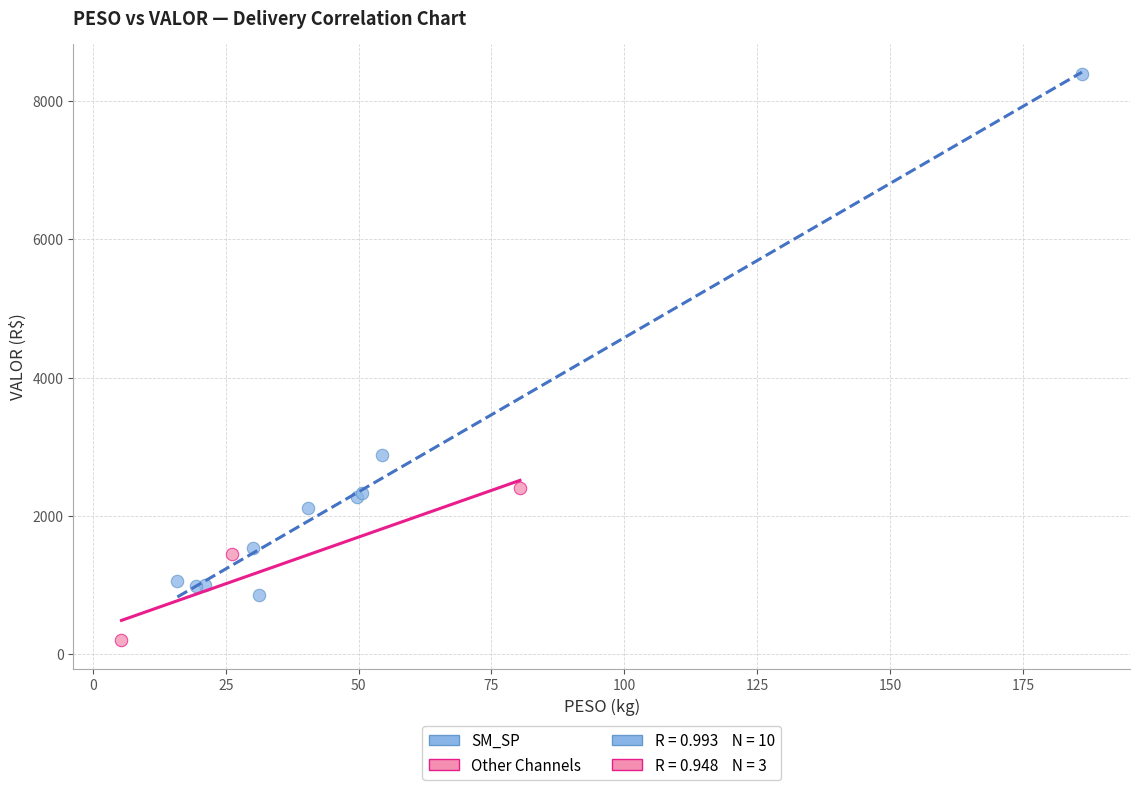

Which series has the largest Y range (max minus min)?

SM_SP